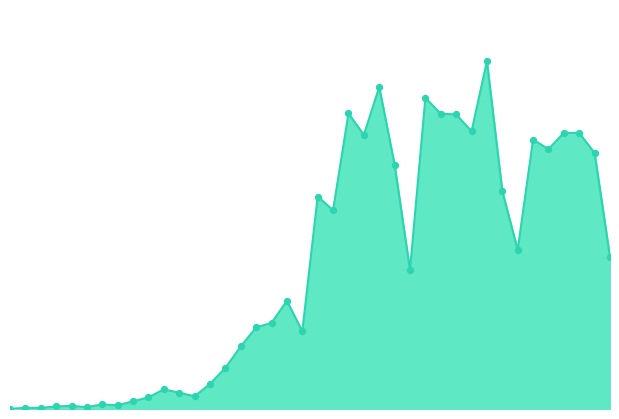

Is this an area chart (filled region under the line)?

Yes